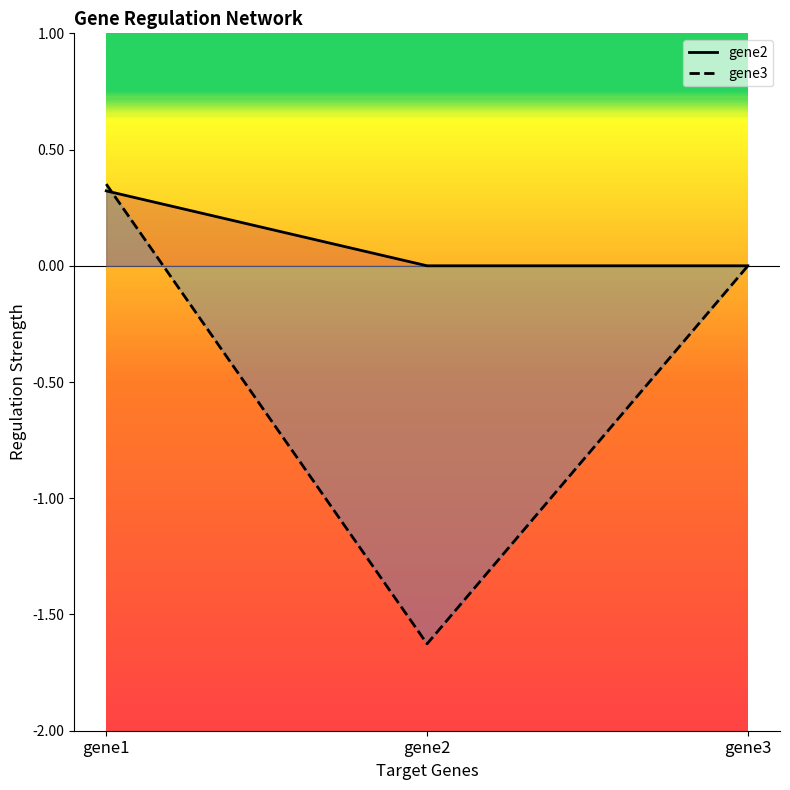

Where is gene2 nearest to the value 0?

gene2